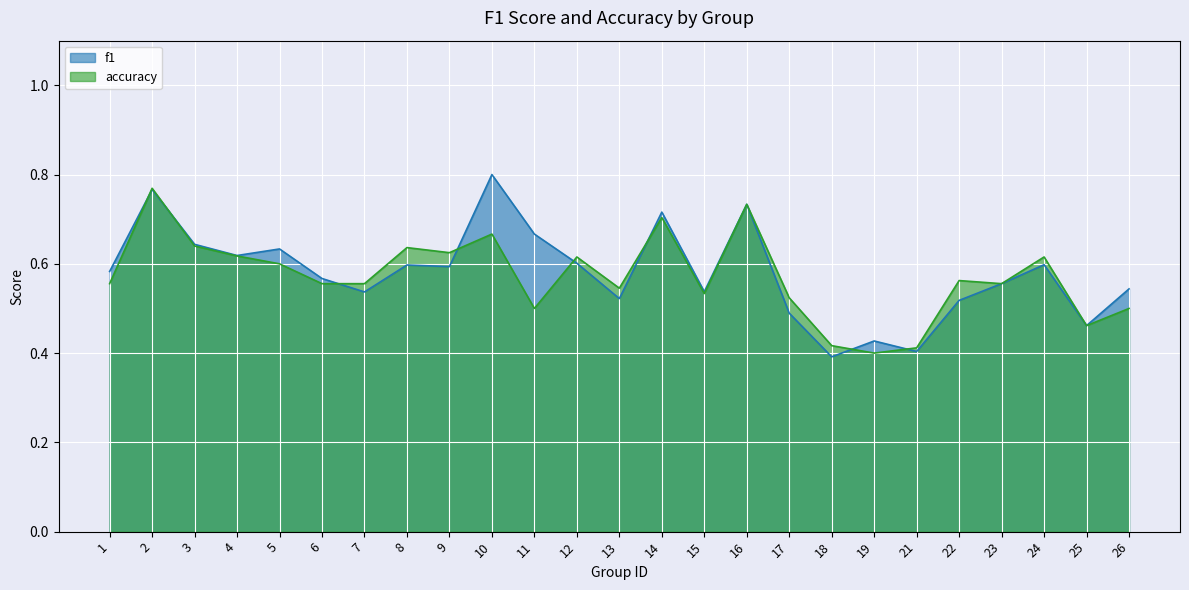

At how many categories does at least one series exceed 0?

25